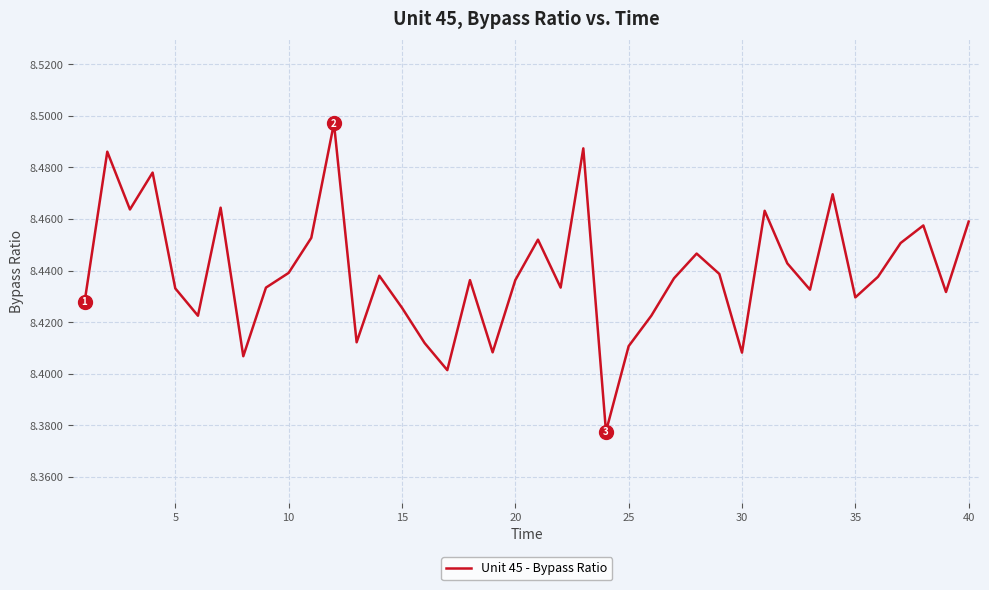

Reading left to right, what are all the values shown in this chart?

8.4	8.5	8.5	8.5	8.4	8.4	8.5	8.4	8.4	8.4	8.5	8.5	8.4	8.4	8.4	8.4	8.4	8.4	8.4	8.4	8.5	8.4	8.5	8.4	8.4	8.4	8.4	8.4	8.4	8.4	8.5	8.4	8.4	8.5	8.4	8.4	8.5	8.5	8.4	8.5